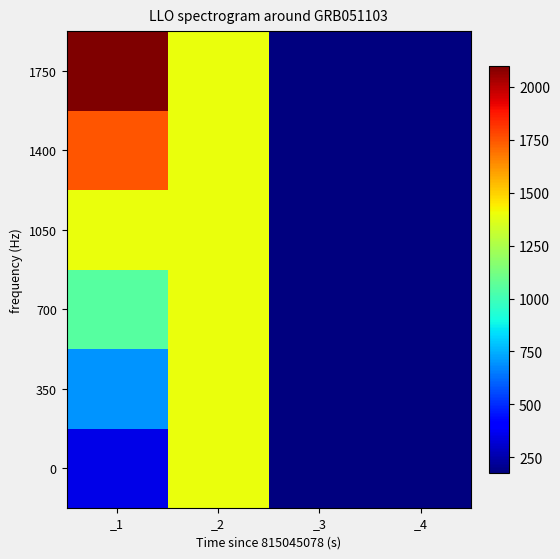

How many distinct data groups are displayed?

6